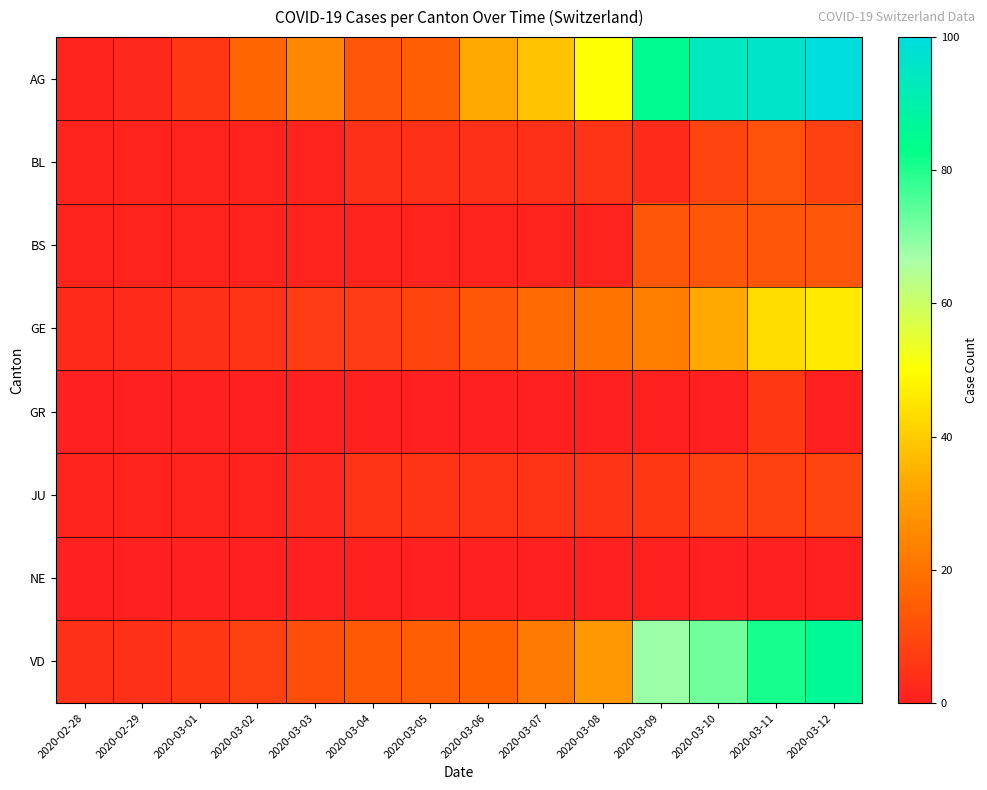

At how many categories does at least one series exceed 15?

9